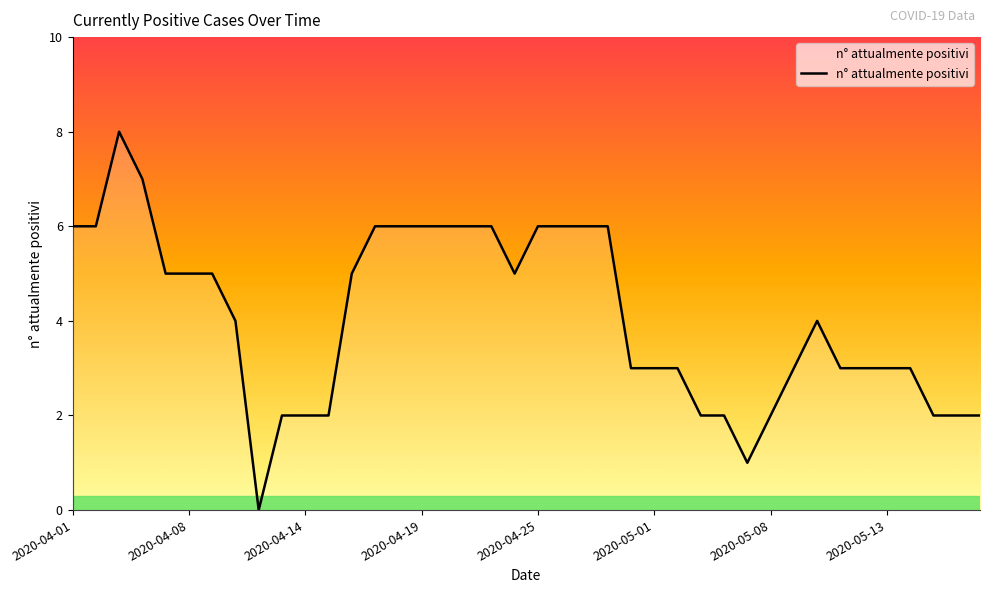

What is the difference between the maximum and minimum values?

8